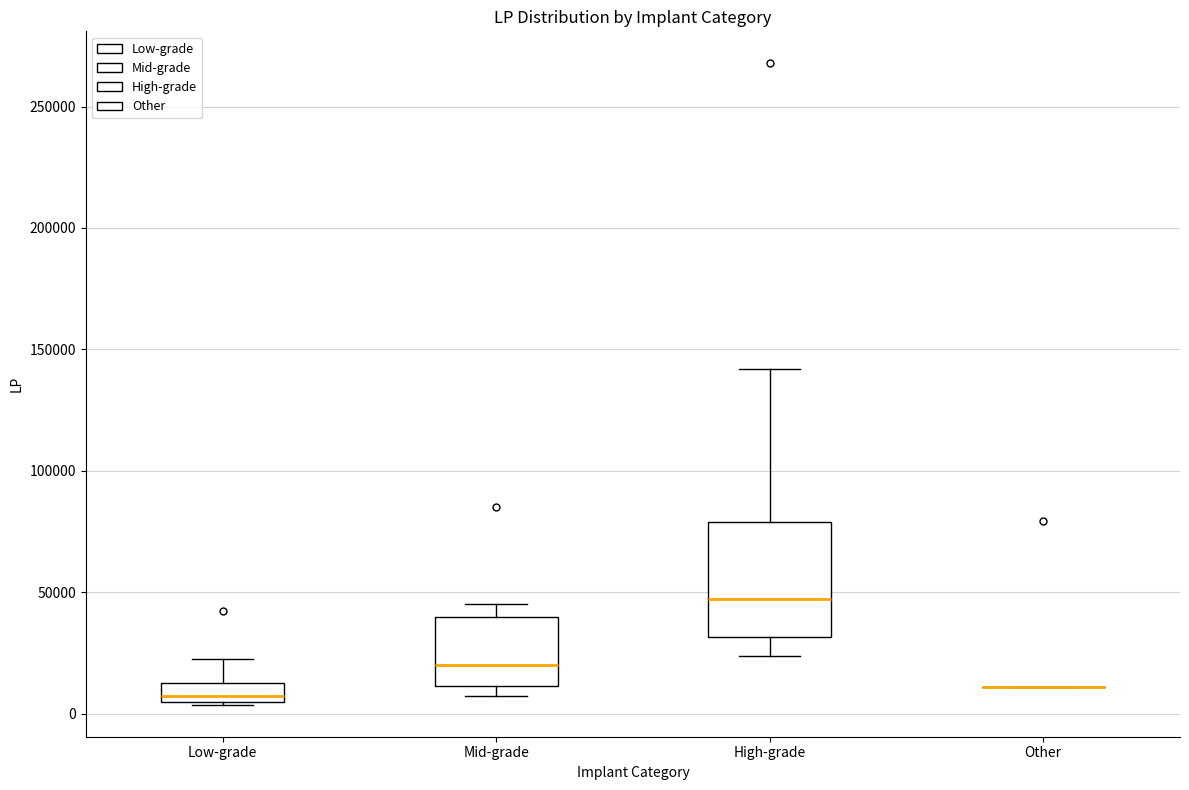

Reading left to right, read every box against the y-axis: the position of its median line, the range the box covers, and the ends of its whiskers. The values are not printed on the chart, so give them approximately, as read against the axis.

Low-grade: median 10000, box 5000 to 15000, whiskers 5000 to 25000
Mid-grade: median 20000, box 10000 to 40000, whiskers 10000 (just below the box's lower edge) to 45000
High-grade: median 45000, box 30000 to 80000, whiskers 25000 to 140000
Other: box collapsed to a line at 10000, whiskers 10000 to 10000